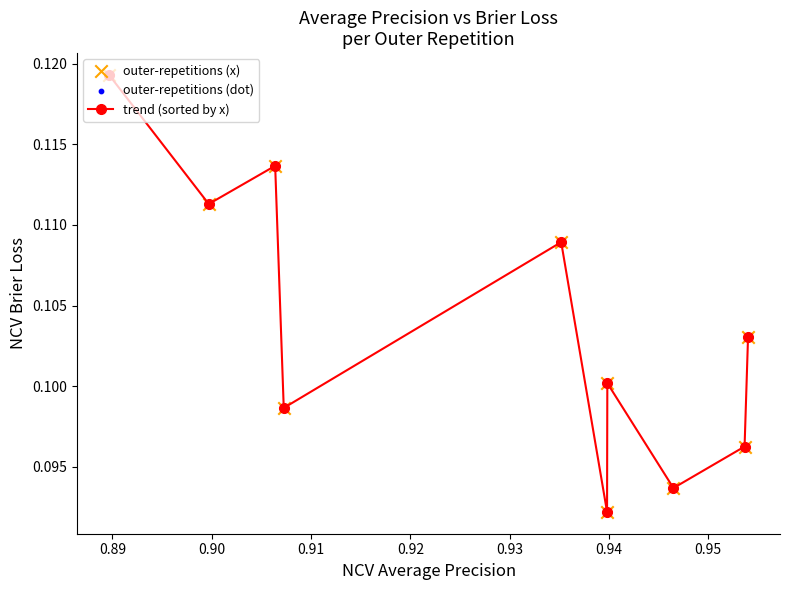

True or false: the data has more than 0 interior local peaks.

True